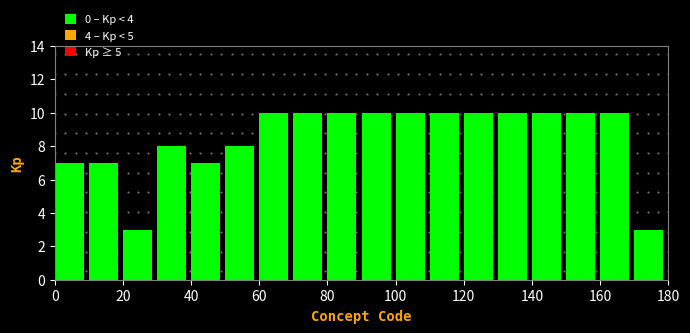

Reading left to right, transcribe this chart: for each bar, give the range it covers on the x-axis and its height. The values are not printed on the chart, so give them approximately, as read against the axis.

0 to 10: 7
10 to 20: 7
20 to 30: 3
30 to 40: 8
40 to 50: 7
50 to 60: 8
60 to 70: 10
70 to 80: 10
80 to 90: 10
90 to 100: 10
100 to 110: 10
110 to 120: 10
120 to 130: 10
130 to 140: 10
140 to 150: 10
150 to 160: 10
160 to 170: 10
170 to 180: 3